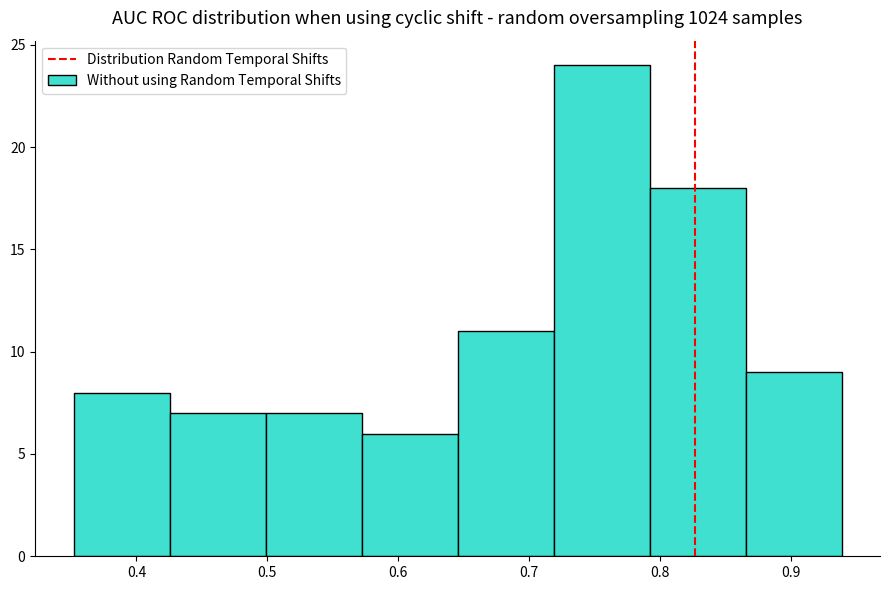

How tall is the bar that spans 0.79 to 0.87 on the x-axis? Neither the bar edges nor the heights are printed on the chart, so give them approximately, as read against the axes.

18